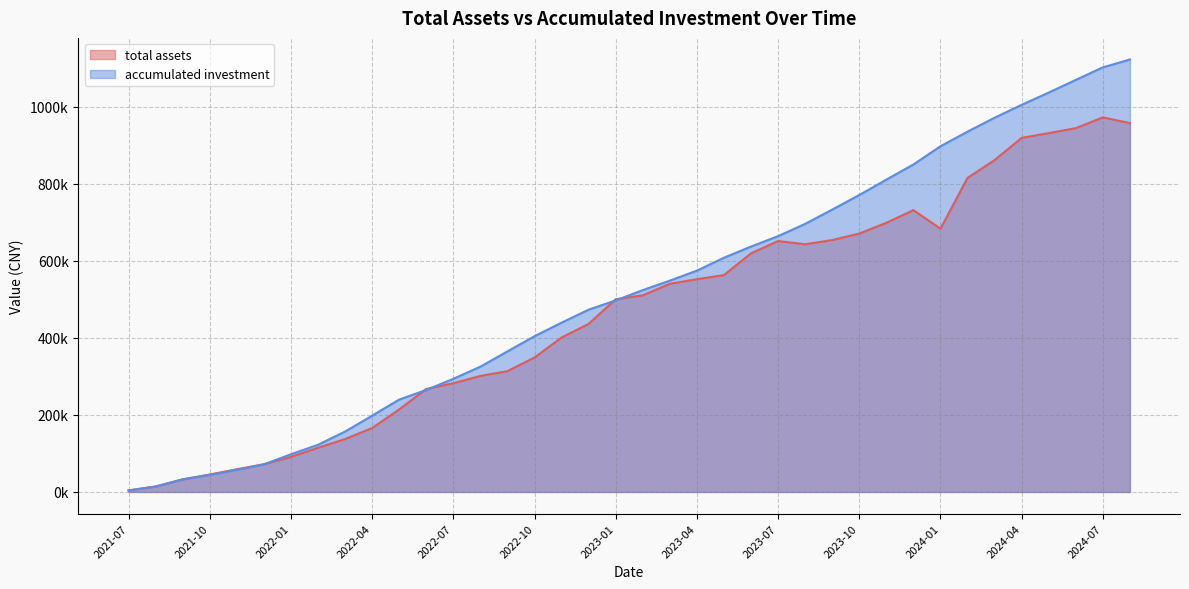

Which series has the widest spread of values?

accumulated investment